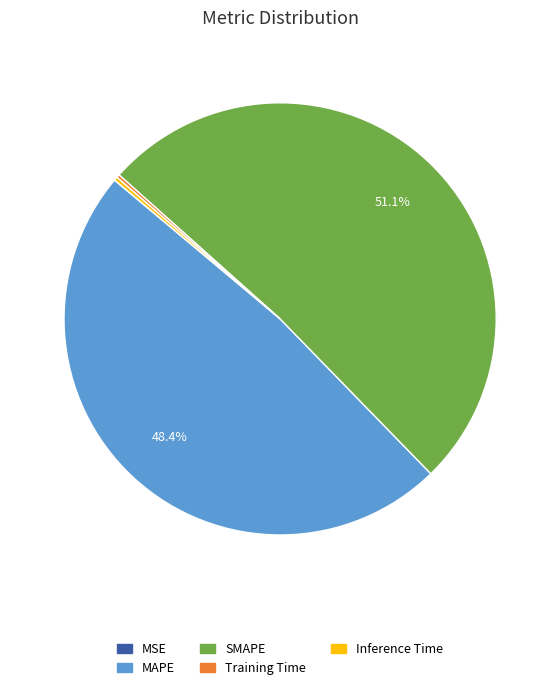

Which category has the biggest portion of the pie?

SMAPE